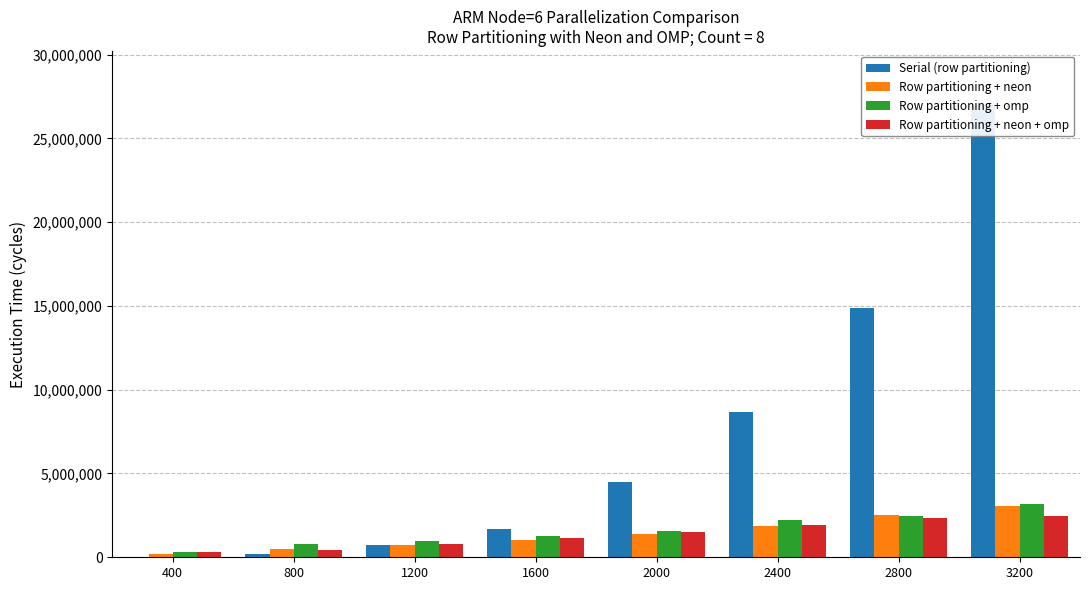

Reading right to left, transcribe all the data shown in this chart.

Serial (row partitioning): 3200=26981600	2800=14856200	2400=8647450	2000=4484590	1600=1694390	1200=729478	800=217463	400=22170
Row partitioning + neon: 3200=3047970	2800=2522870	2400=1877090	2000=1396350	1600=1005680	1200=754555	800=494890	400=214043
Row partitioning + omp: 3200=3196860	2800=2470630	2400=2226670	2000=1556310	1600=1286800	1200=970895	800=812631	400=306178
Row partitioning + neon + omp: 3200=2472150	2800=2364640	2400=1955930	2000=1522060	1600=1164510	1200=813448	800=463034	400=286037